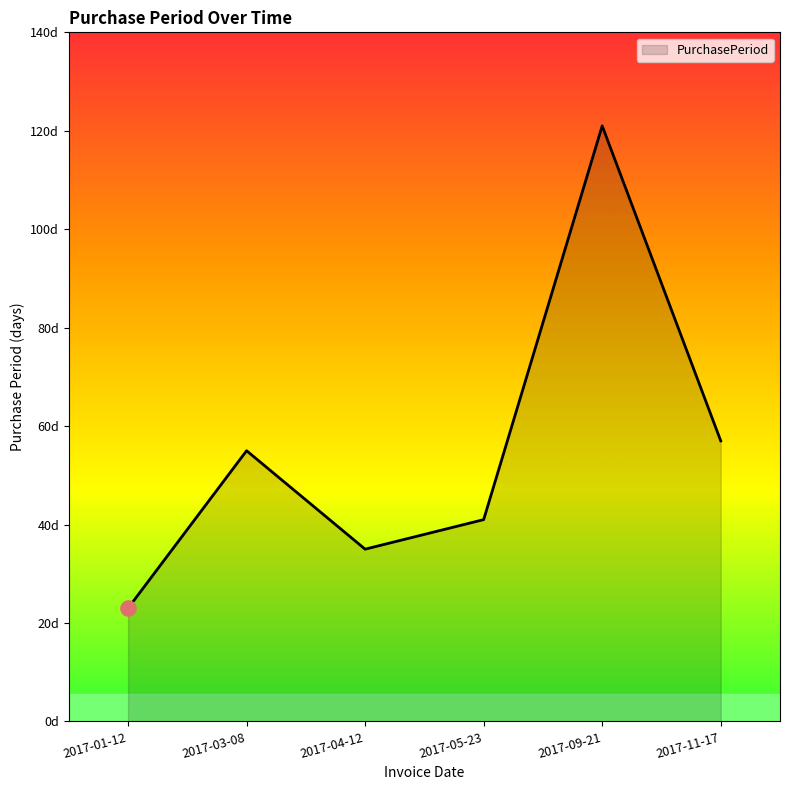

Which has a higher value, 2017-01-12 or 2017-11-17?

2017-11-17